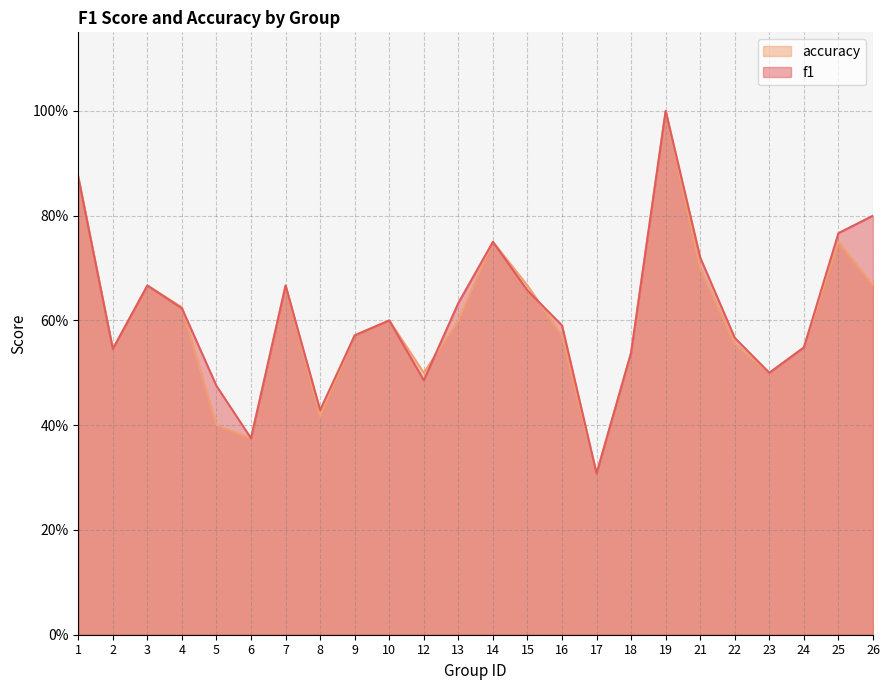

Count the f1 values in the range 0 to 1.

24